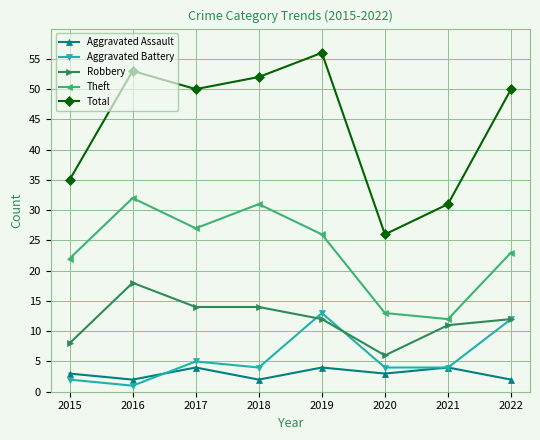

At which category is the sum across all series the highest?

2019